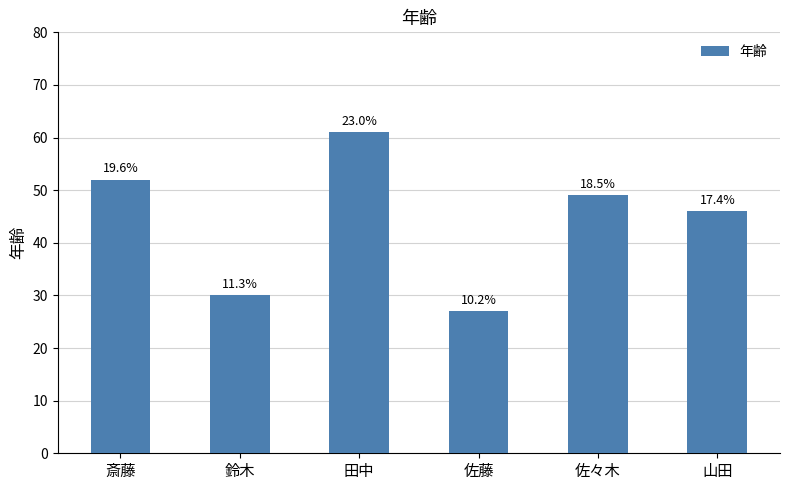

List the labels in order of value, largest first.

田中, 斎藤, 佐々木, 山田, 鈴木, 佐藤